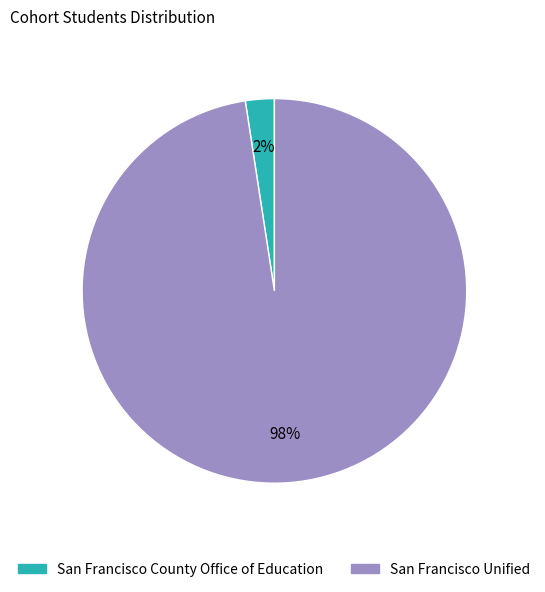

Which slice is the smallest?

San Francisco County Office of Education